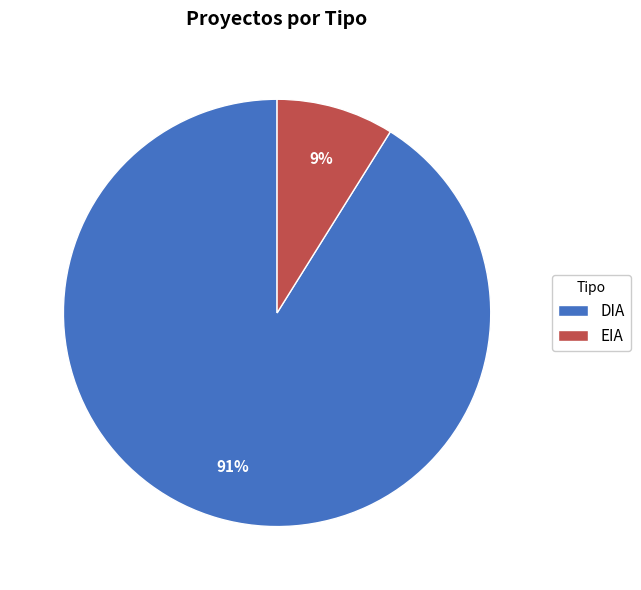

True or false: EIA accounts for 21% of the total.

False